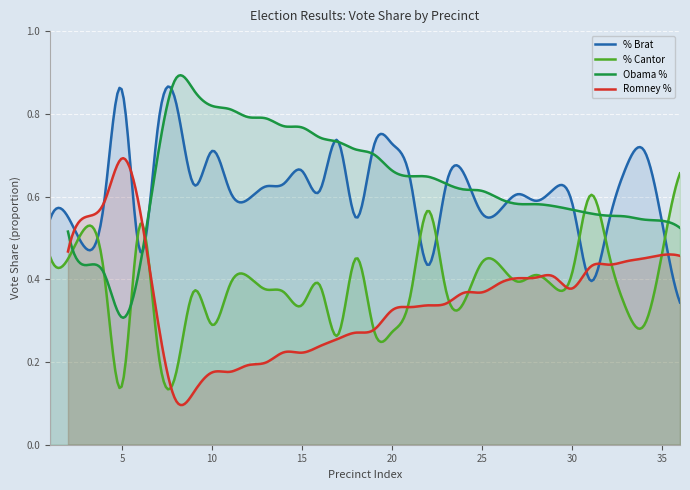

What is the difference between the % Brat values at 8 and 7?

0.1